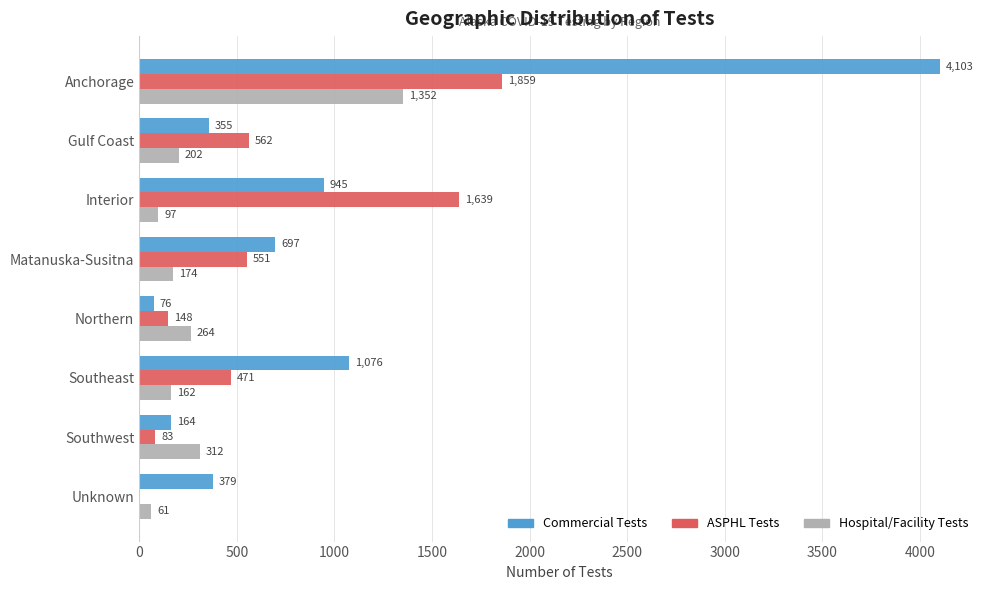

Which category has the highest value in the ASPHL Tests series?

Anchorage